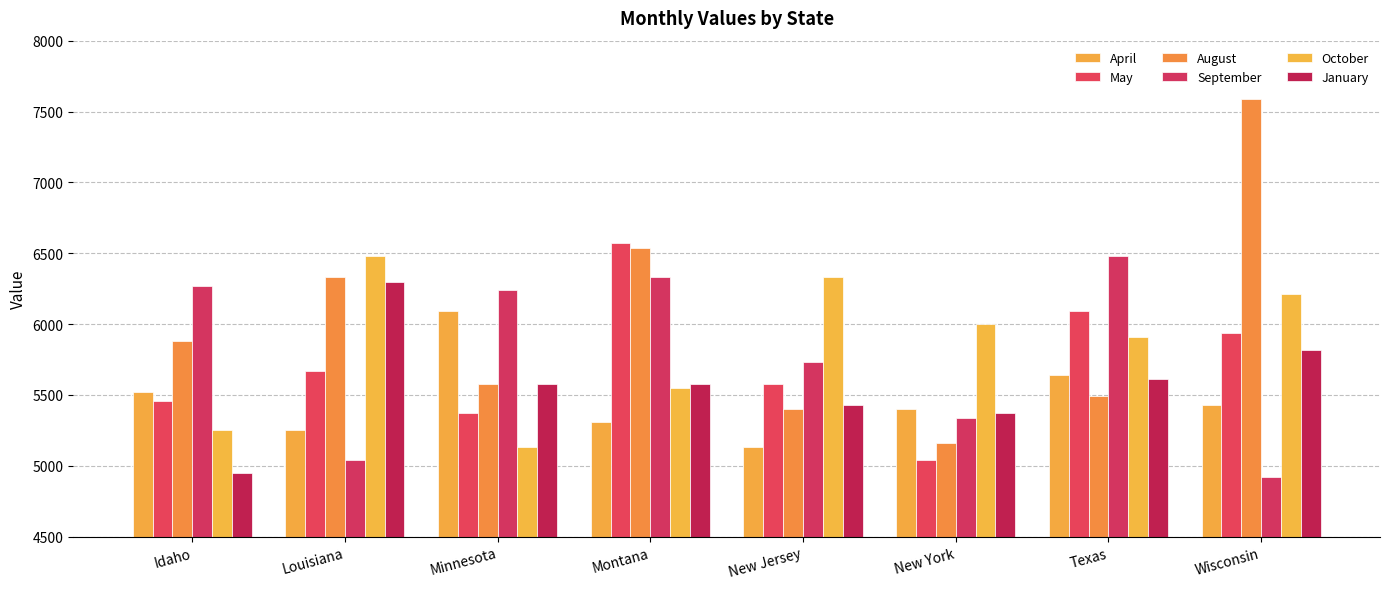

At which category is the sum across all series the highest?

Wisconsin